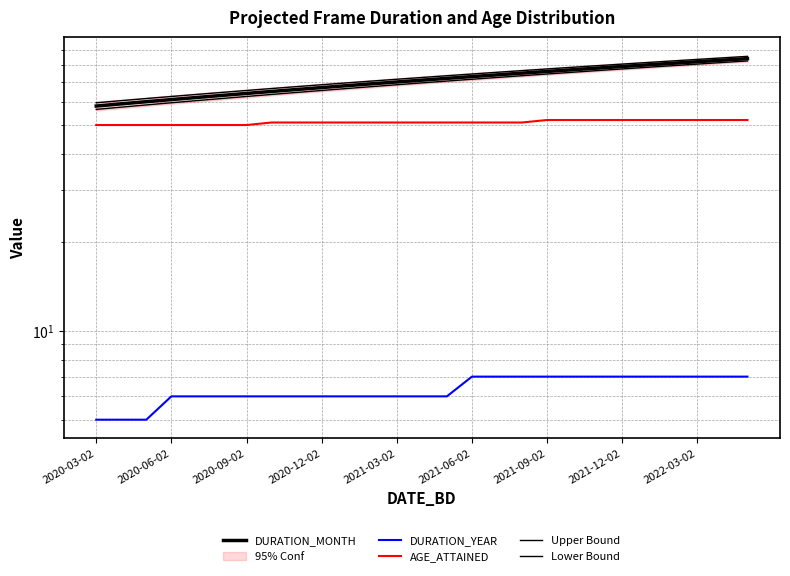

How many lines are shown in the chart?

5